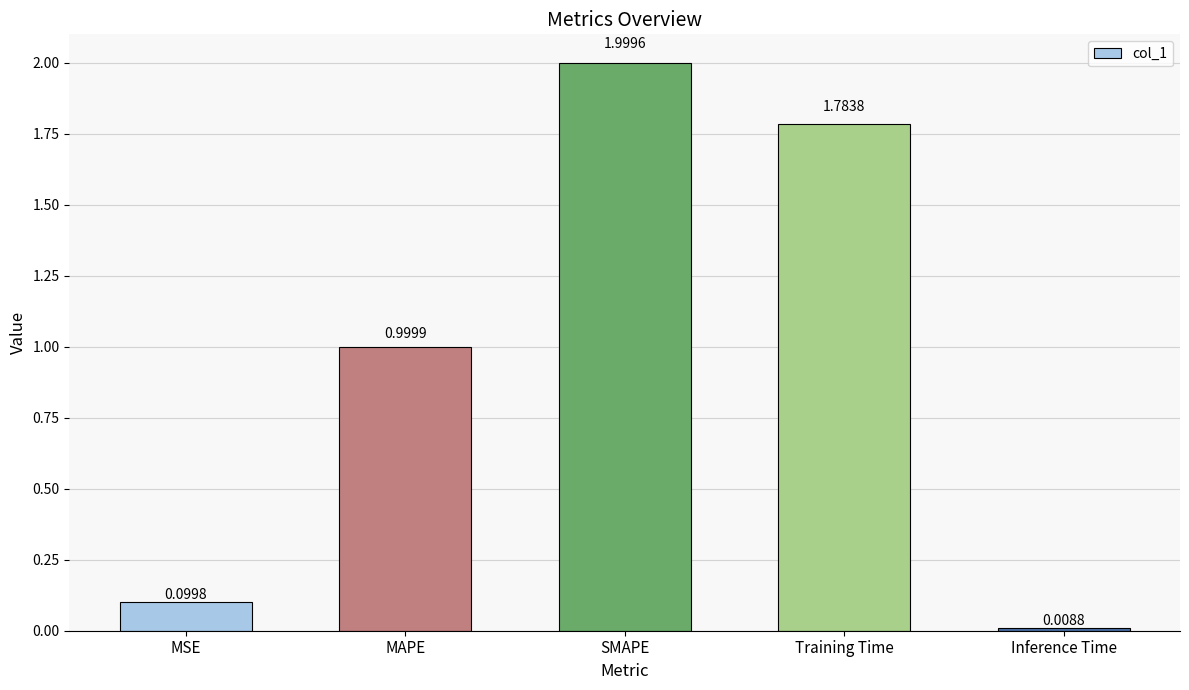

What is the value of the 3rd bar from the left?

2.0